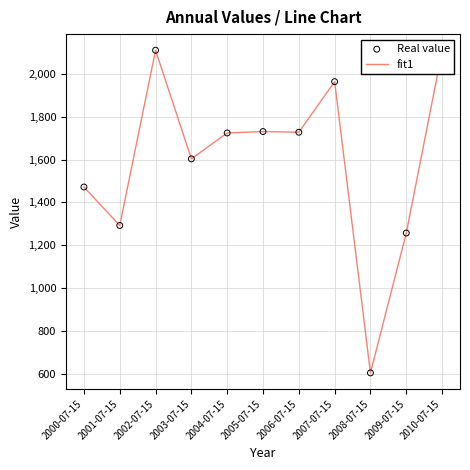

Between 2000-07-15 and 2010-07-15, which is larger?

2010-07-15